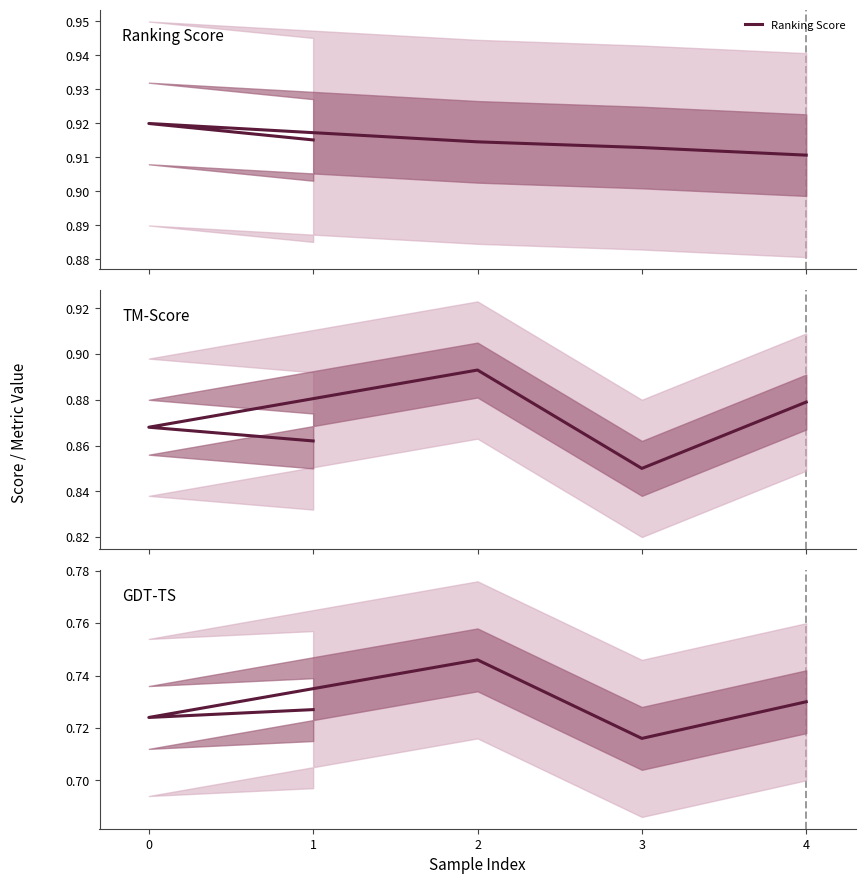

True or false: Tm Score and Ranking Score cross at least once.

False